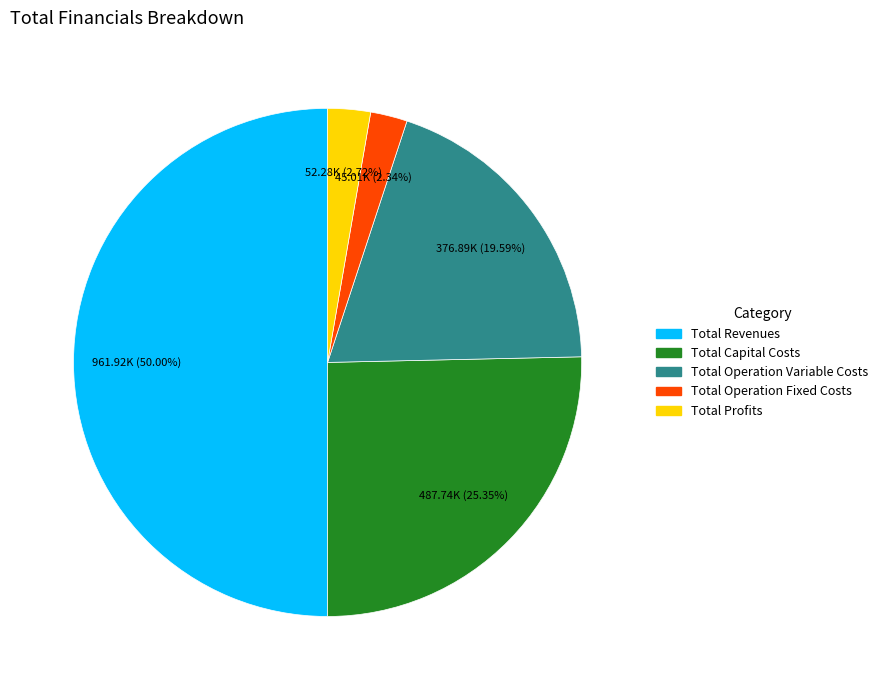

How many slices are in this pie chart?

5